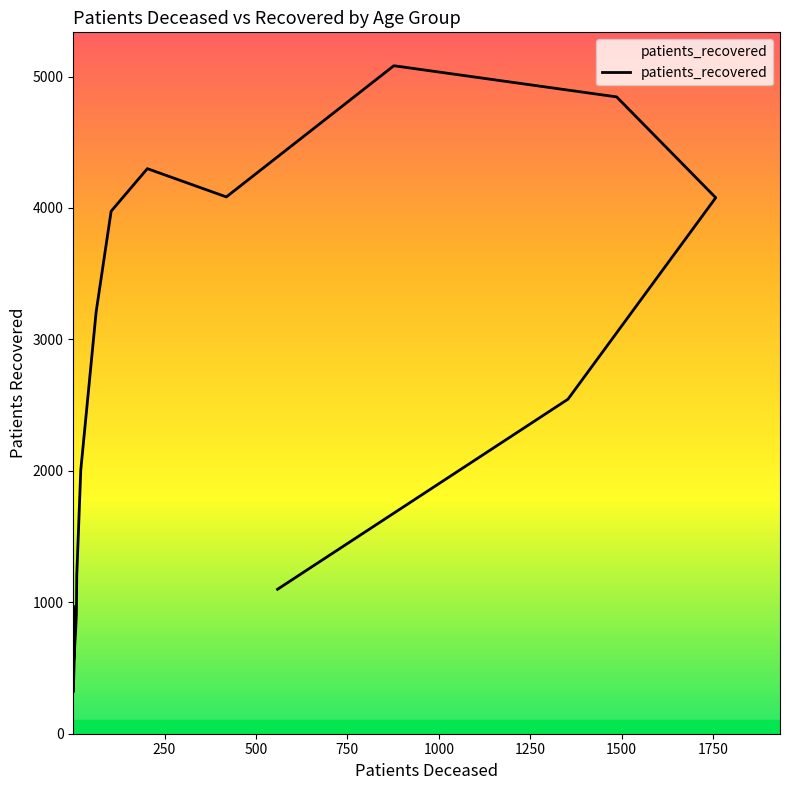

The value at 80 - 84 is 6437. True or false?

False